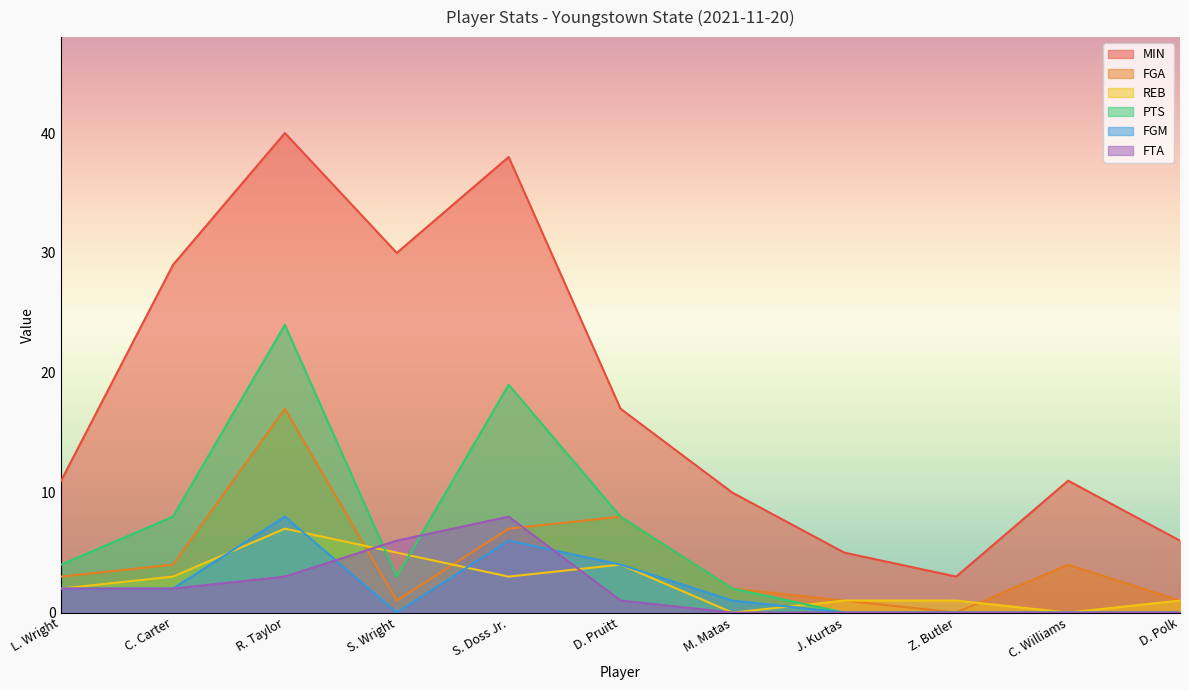

How many interior local valleys does the REB series have?

3